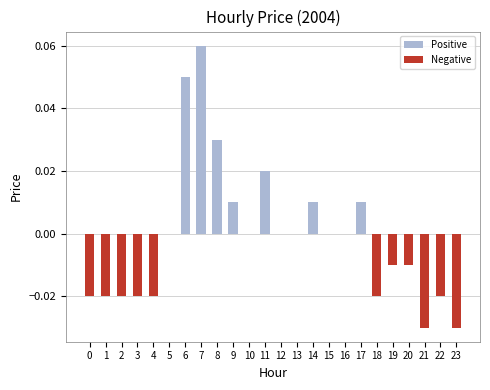

The value at 15 is 0.0. True or false?

True